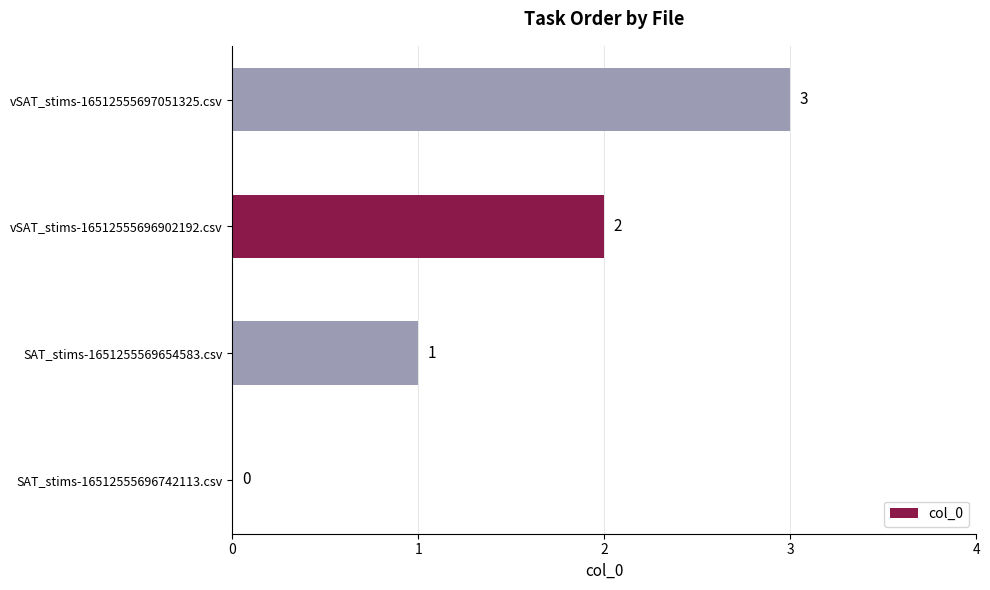

At which category does the chart reach its peak across all series?

vSAT_stims-16512555697051325.csv